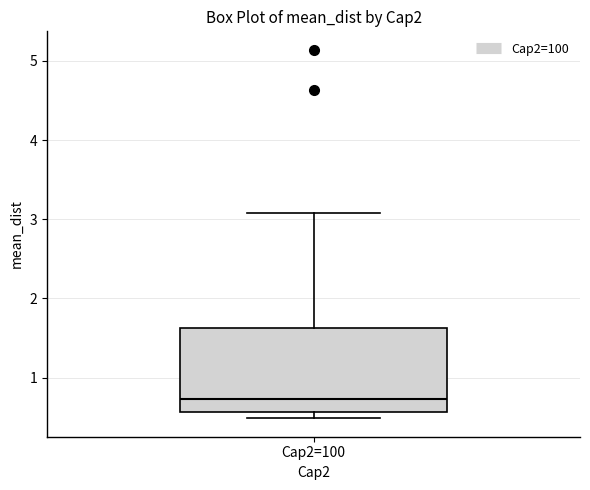

Transcribe this box plot: give where the median line is, the range the box spans, and where the two whiskers end, as read against the y-axis. The values are not printed on the chart, so give them approximately, as read against the axis.

median 0.7, box 0.6 to 1.6, whiskers 0.5 to 3.1